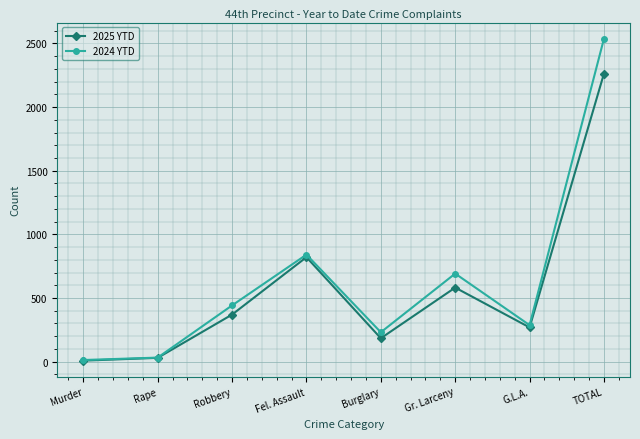

At how many categories does at least one series exceed 1364?

1